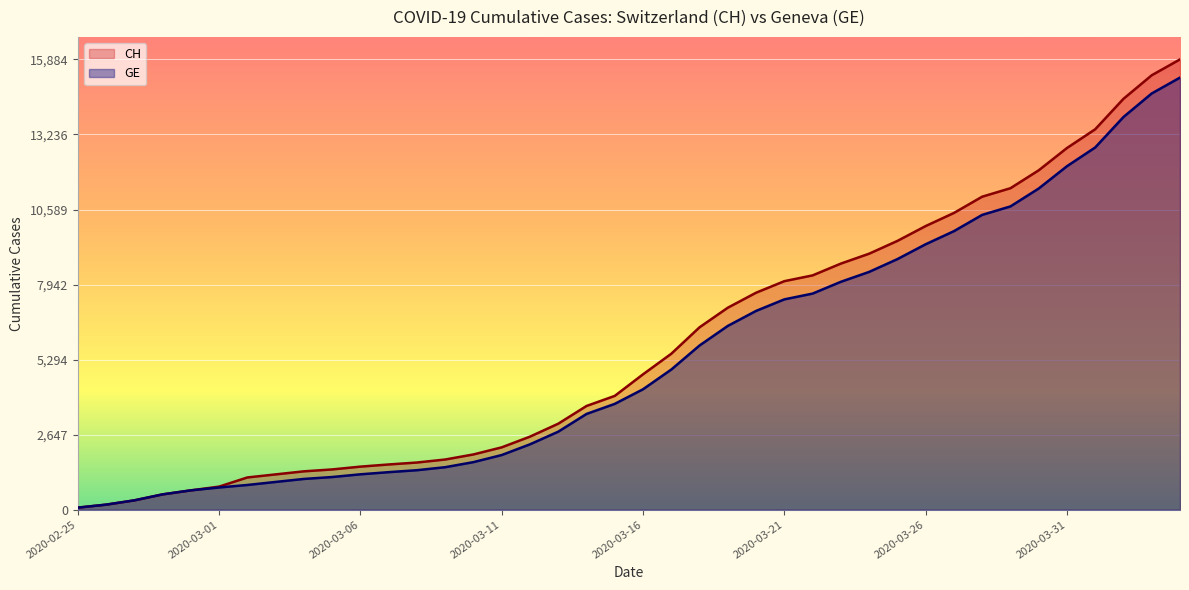

List the labels in order of GE value, largest first.

2020-04-04, 2020-04-03, 2020-04-02, 2020-04-01, 2020-03-31, 2020-03-30, 2020-03-29, 2020-03-28, 2020-03-27, 2020-03-26, 2020-03-25, 2020-03-24, 2020-03-23, 2020-03-22, 2020-03-21, 2020-03-20, 2020-03-19, 2020-03-18, 2020-03-17, 2020-03-16, 2020-03-15, 2020-03-14, 2020-03-13, 2020-03-12, 2020-03-11, 2020-03-10, 2020-03-09, 2020-03-08, 2020-03-07, 2020-03-06, 2020-03-05, 2020-03-04, 2020-03-03, 2020-03-02, 2020-03-01, 2020-02-29, 2020-02-28, 2020-02-27, 2020-02-26, 2020-02-25